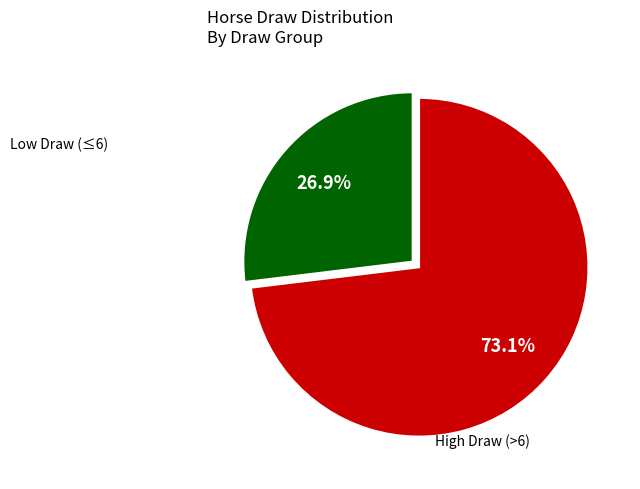

Is there a majority slice in this chart?

Yes